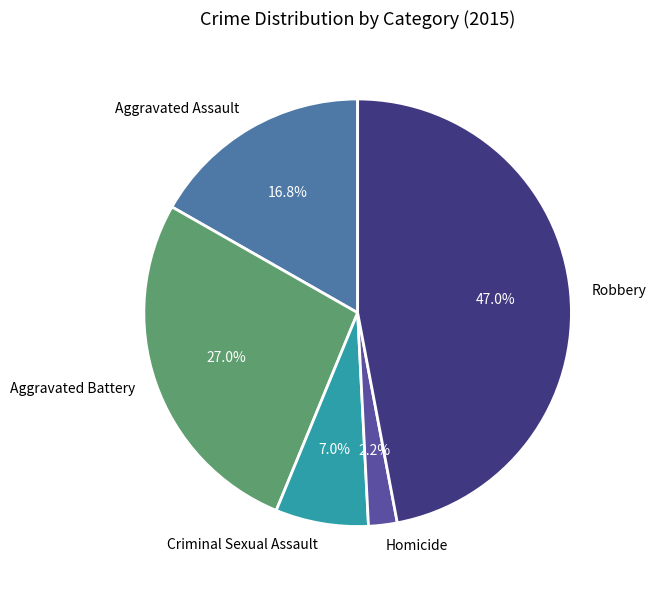

What is the ratio of the value at Homicide to the value at Criminal Sexual Assault?

0.3